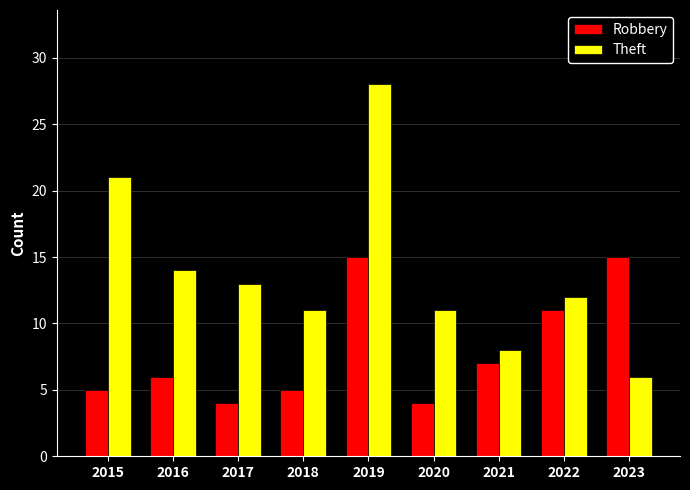

Count the number of data series in this chart.

2